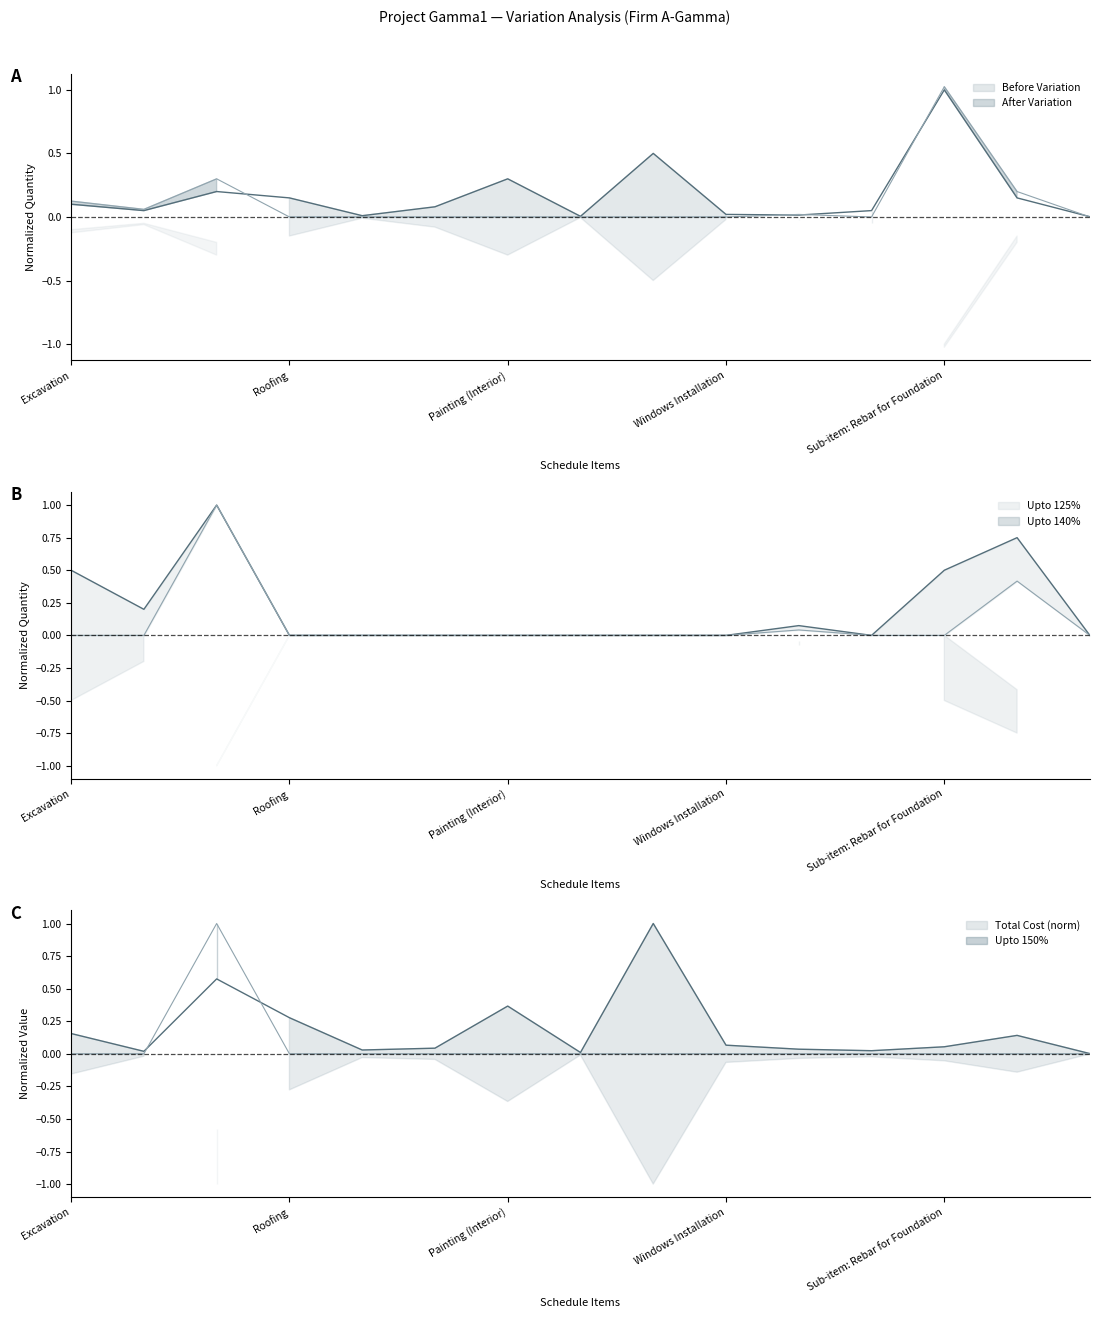

What are all the series names shown in the legend?

Before Variation, After Variation, Upto 125%, Upto 140%, Upto 150%, Total Cost